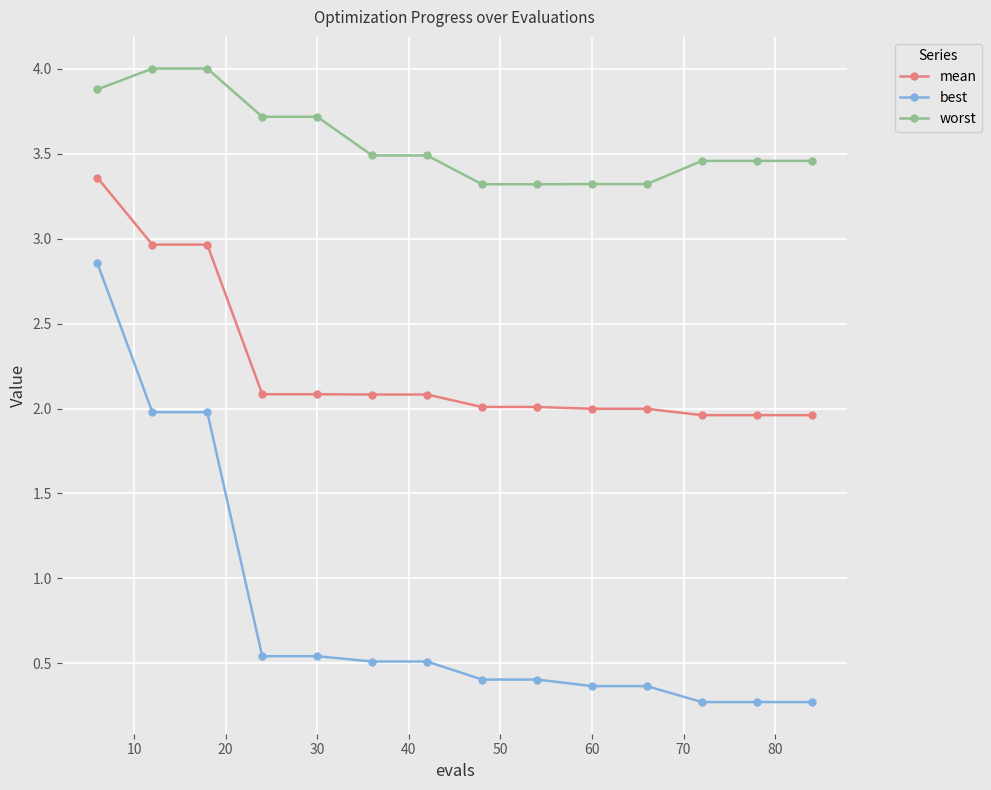

What are all the series names shown in the legend?

mean, best, worst